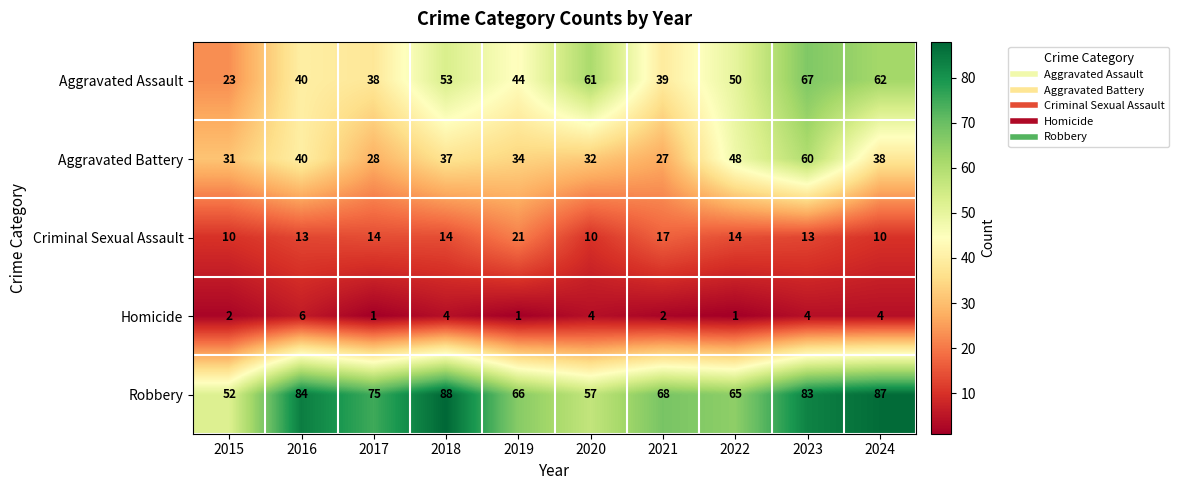

How many Homicide values are between 1 and 4?

9